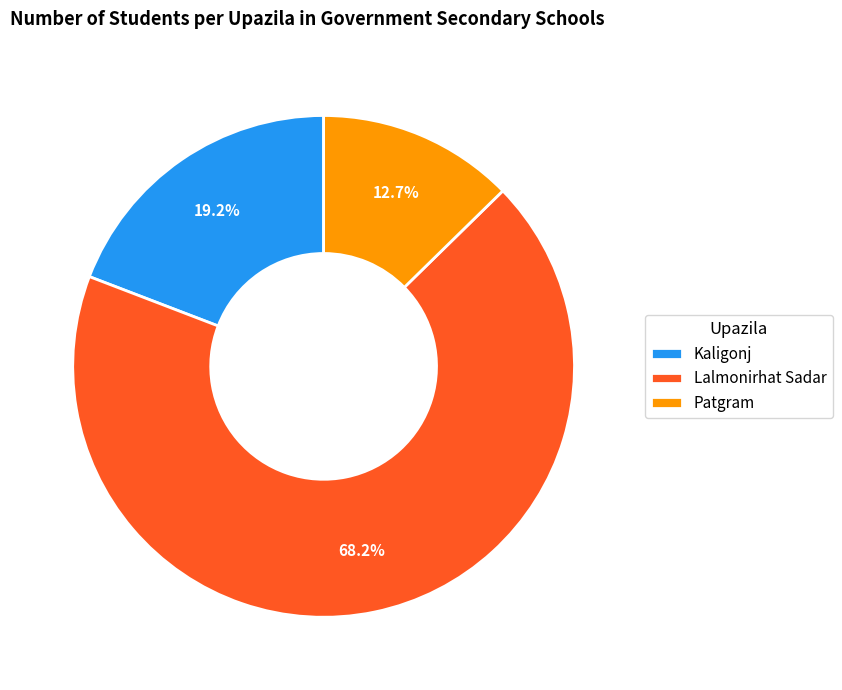

The Lalmonirhat Sadar slice represents 68% of the pie. True or false?

True